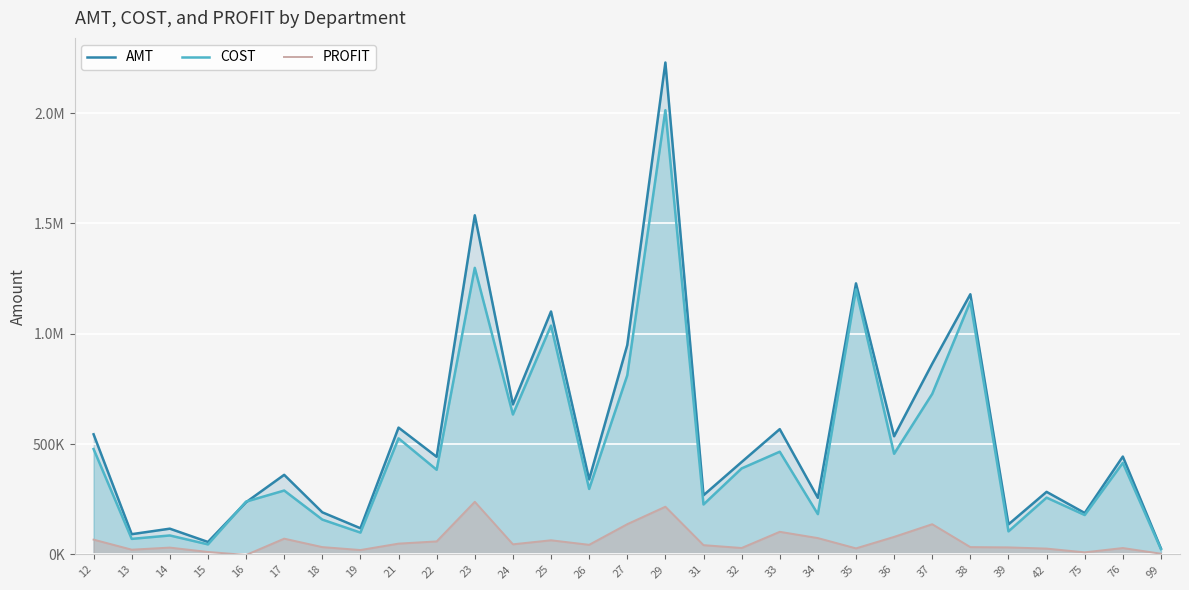

What is the total value across all series at 38?

2358285.5